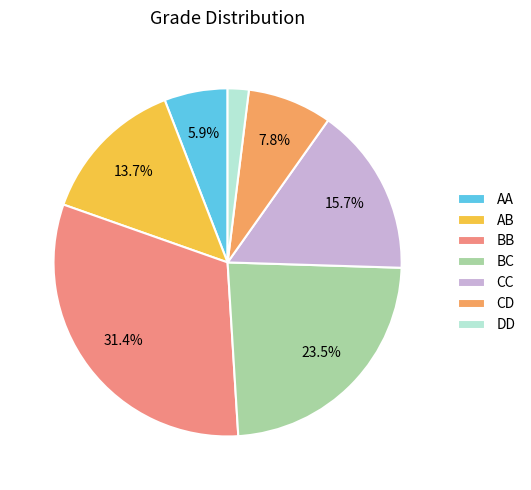

Which category has the smallest portion of the pie?

DD